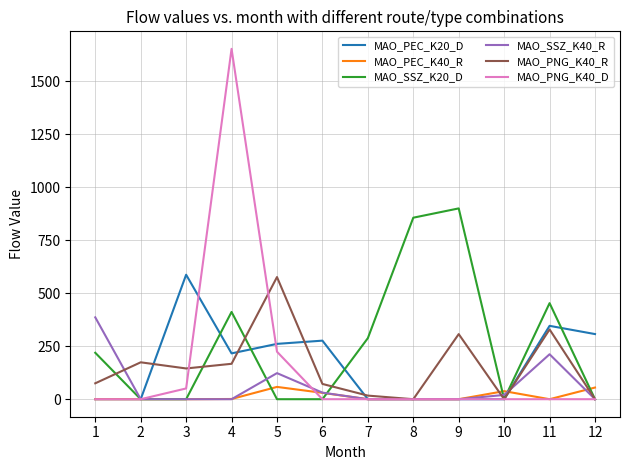

Is this an area chart (filled region under the line)?

No